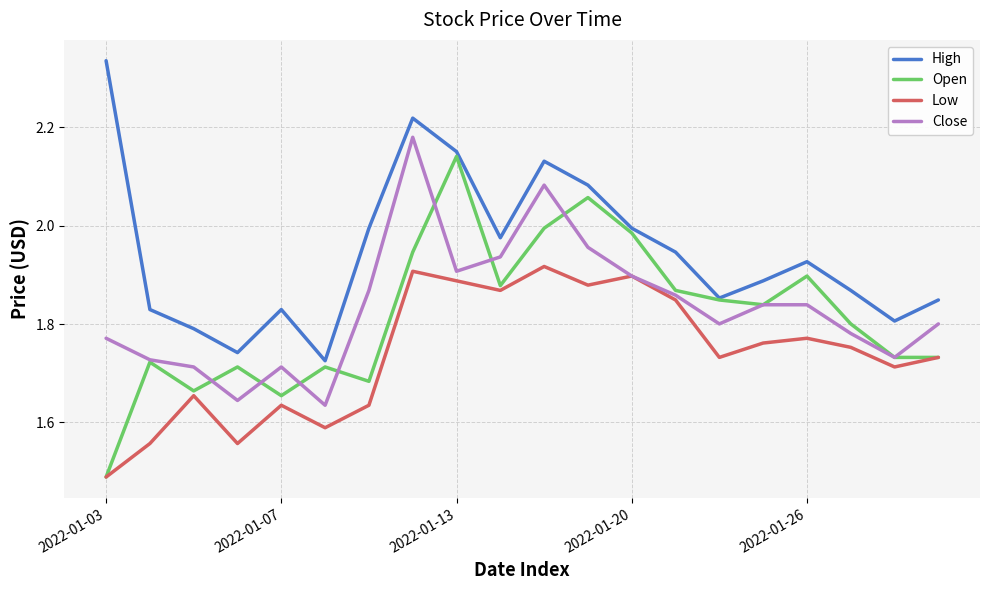

True or false: Close and High intersect in this chart.

False